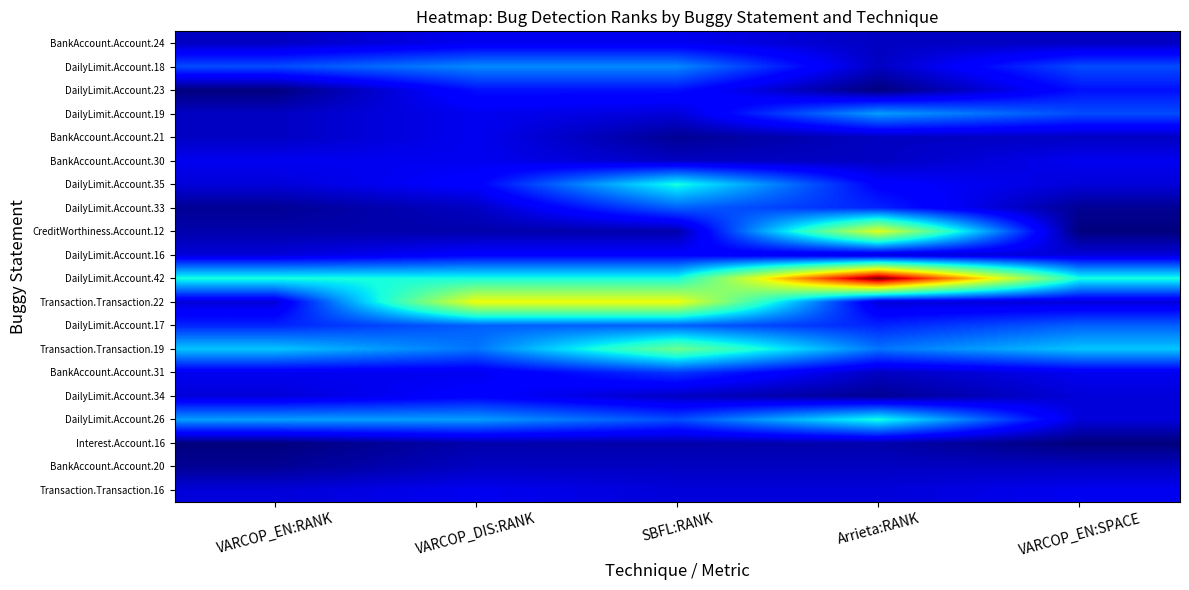

What is the total value across all series at VARCOP_DIS:RANK?

186